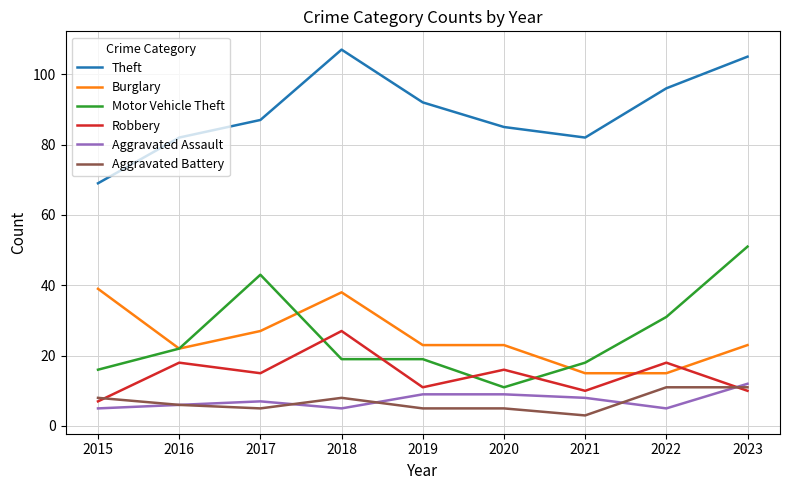

What is the difference between the maximum and minimum values in the Theft series?

38